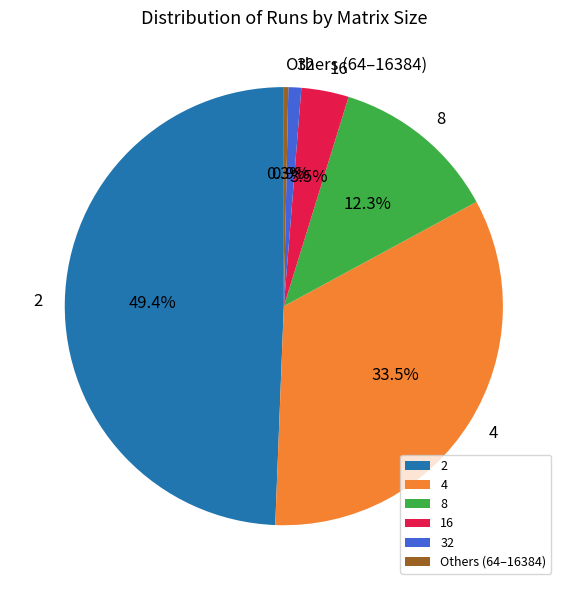

Does any single category account for the majority?

No